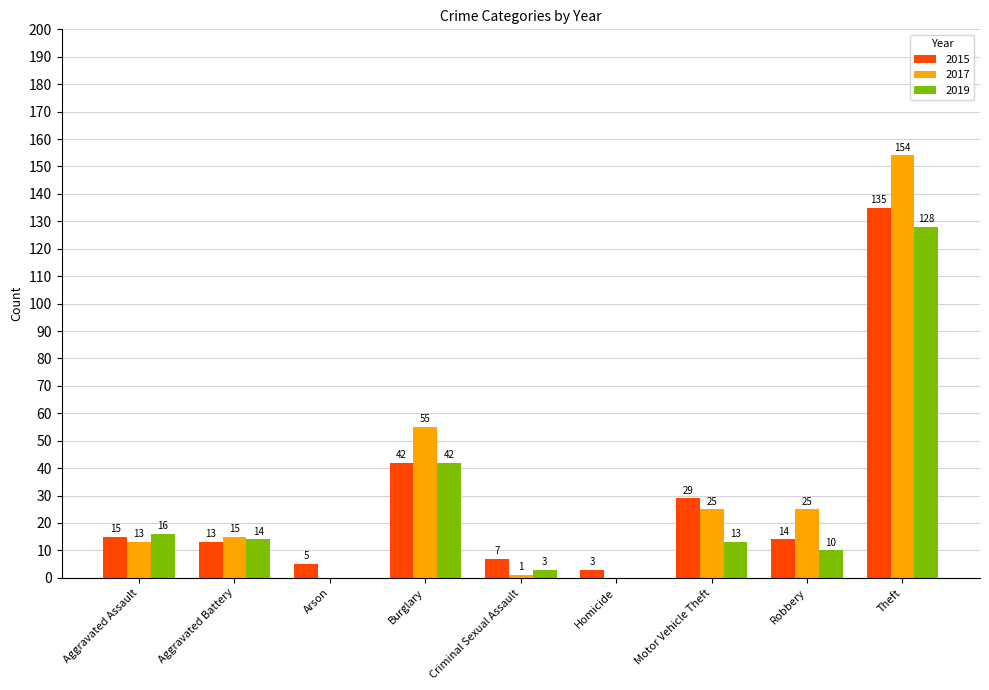

Which series changed the most between Aggravated Assault and Burglary?

2017